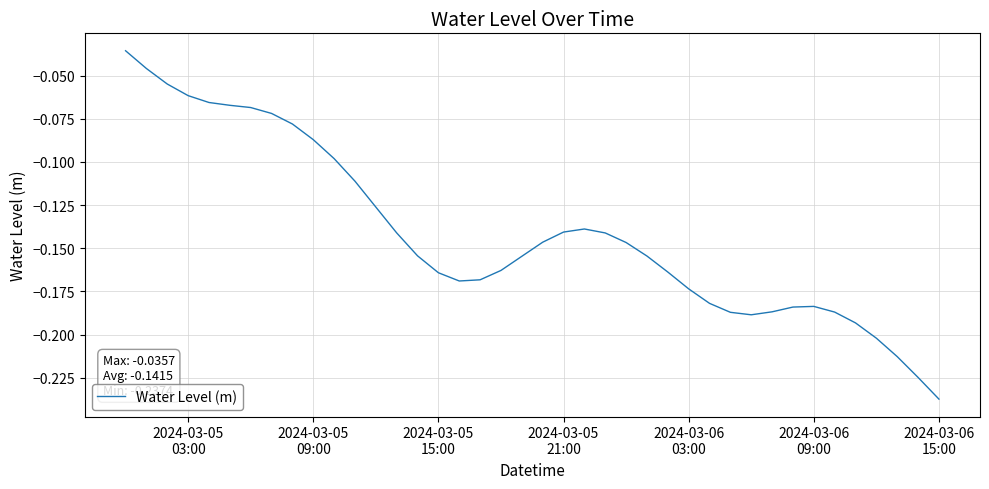

How many lines are shown in the chart?

1